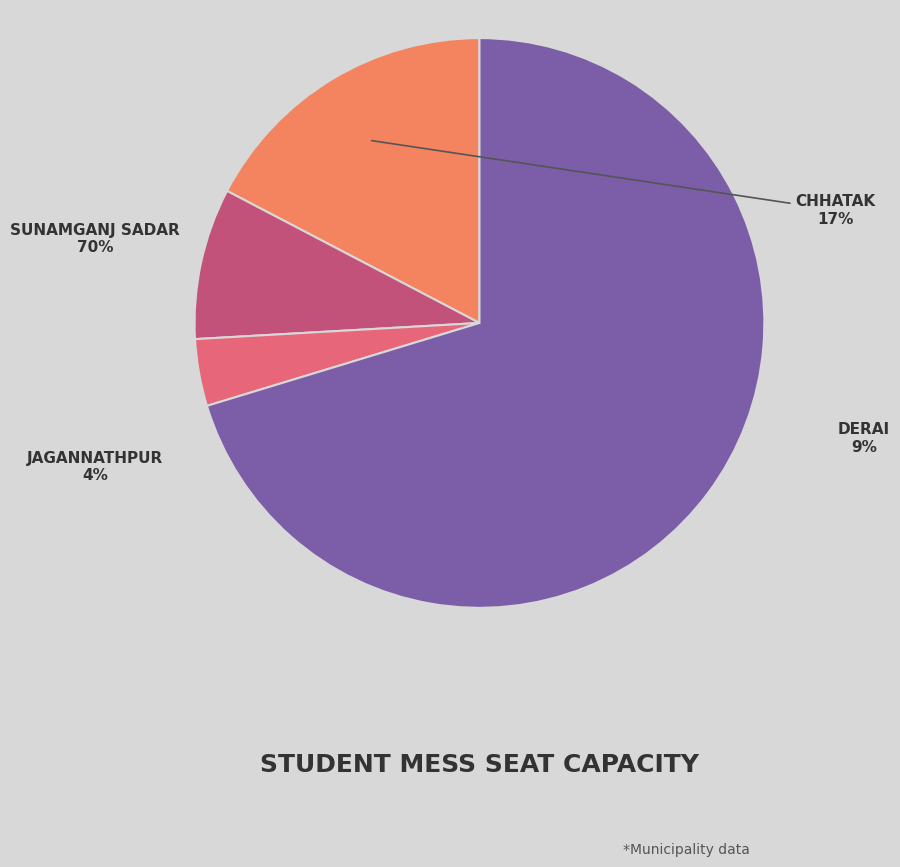

To the nearest percent, what is the average slice percentage?

25%